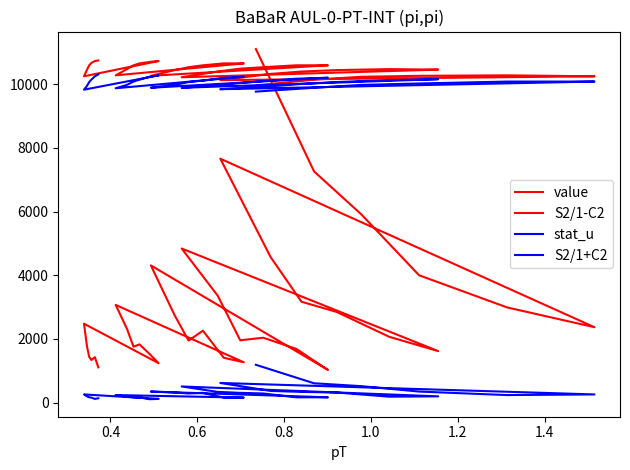

At which category does S2/1-C2 reach its first local valley?

1.2